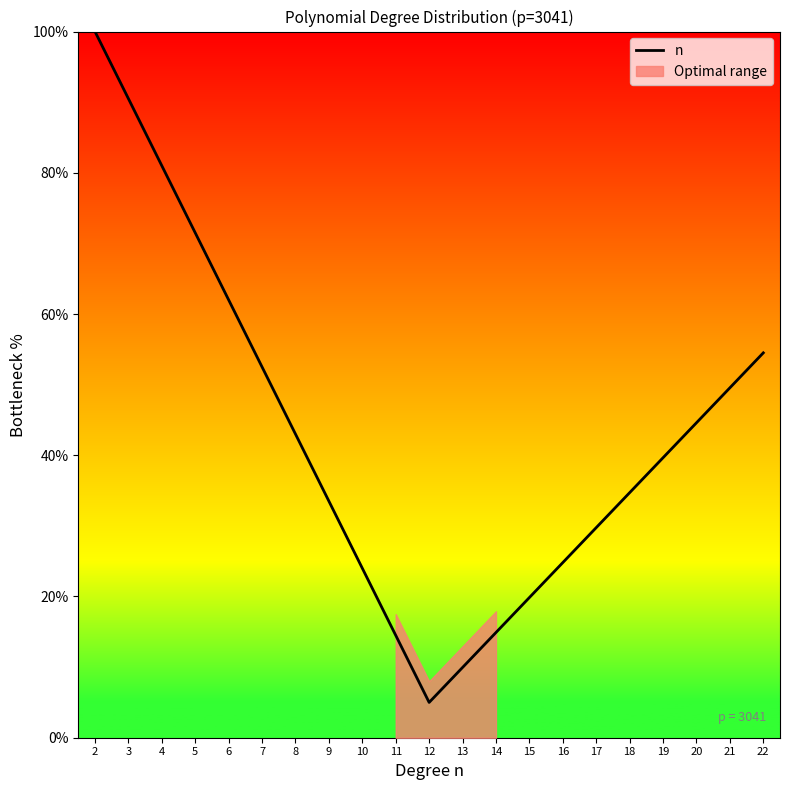

True or false: the data has more than 2 interior local peaks.

False